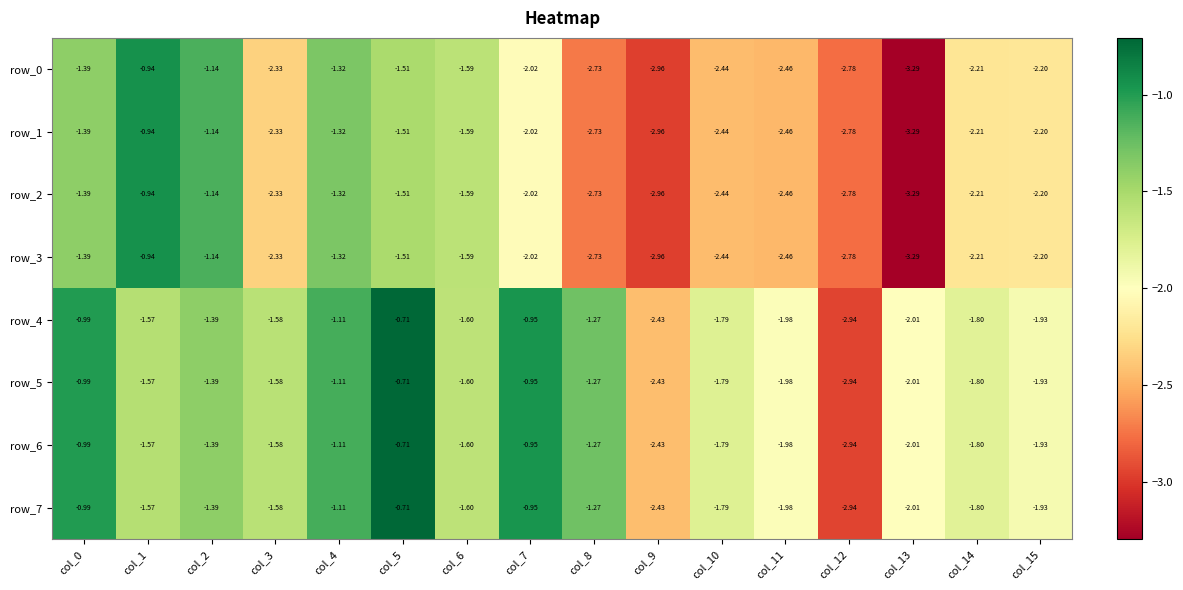

Is the value of row_7 at col_9 greater than the value of row_4 at col_4?

No